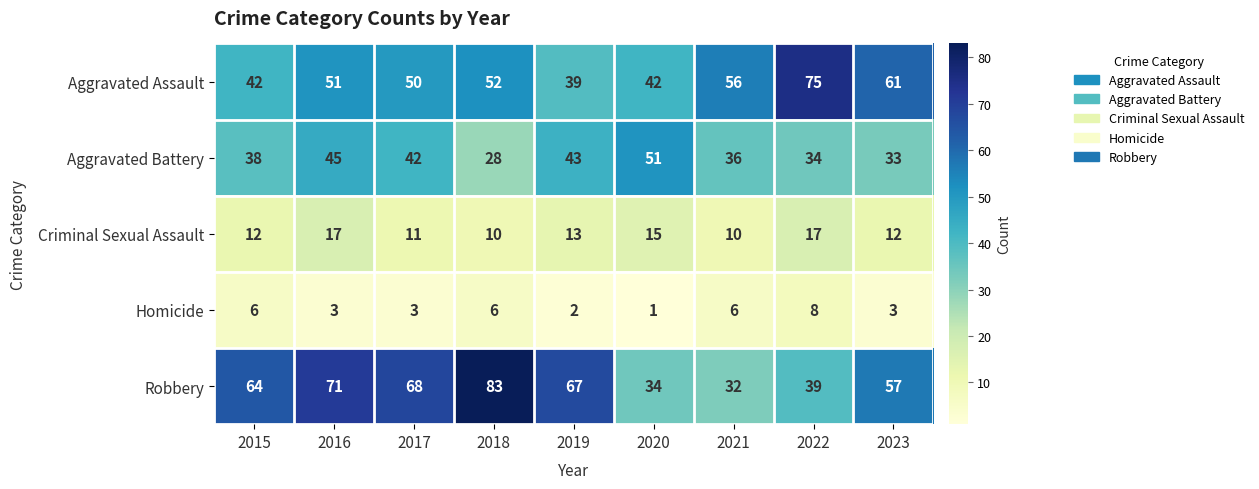

What is the difference between the Criminal Sexual Assault values at 2022 and 2015?

5